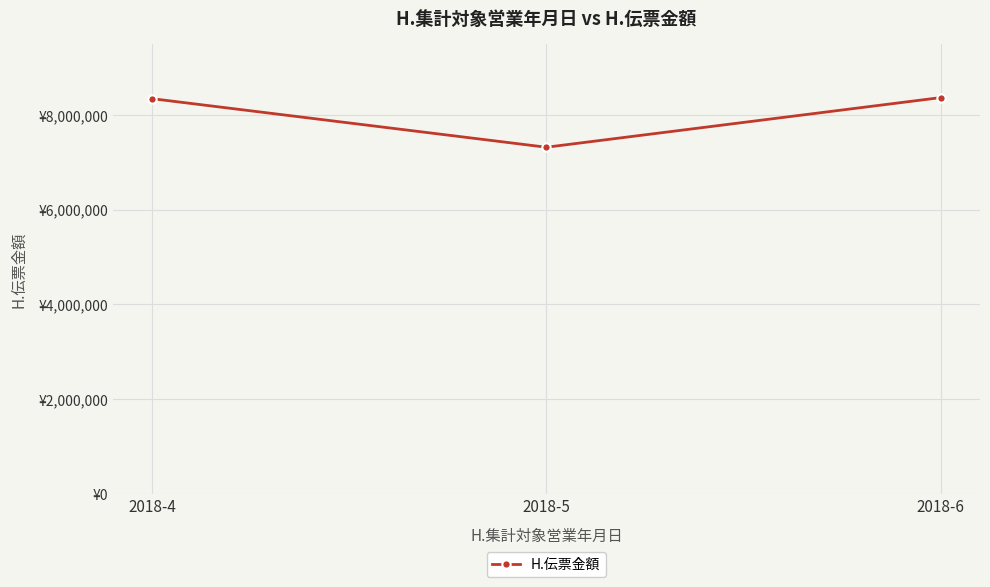

Is this an area chart (filled region under the line)?

No